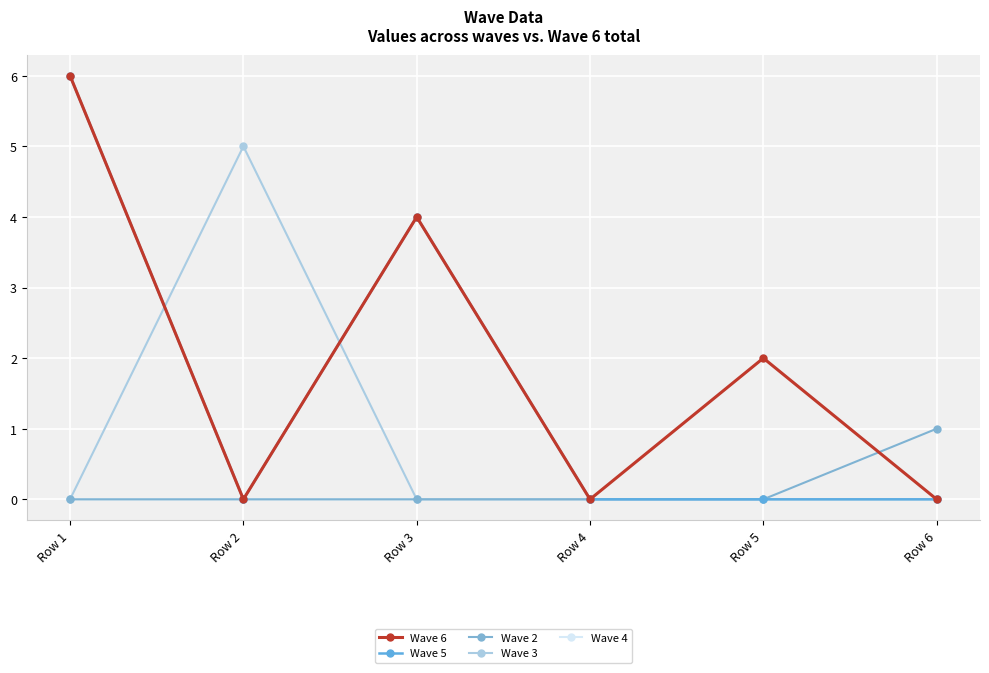

Which label corresponds to the largest value in the chart?

Row 1